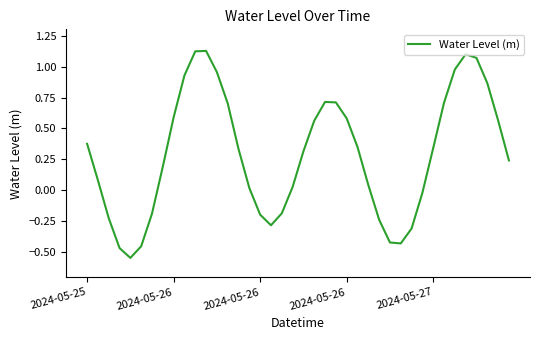

What is the difference between the maximum and minimum values?

1.7